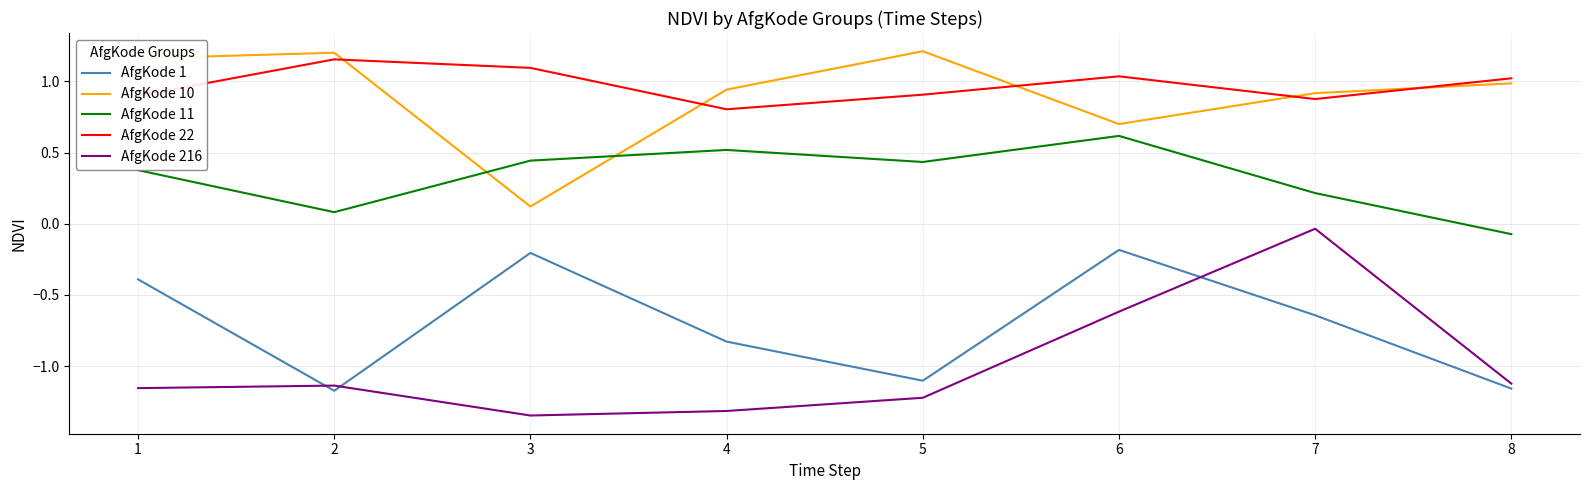

At 5, list the series in order from smallest to largest.

AfgKode 216, AfgKode 1, AfgKode 11, AfgKode 22, AfgKode 10